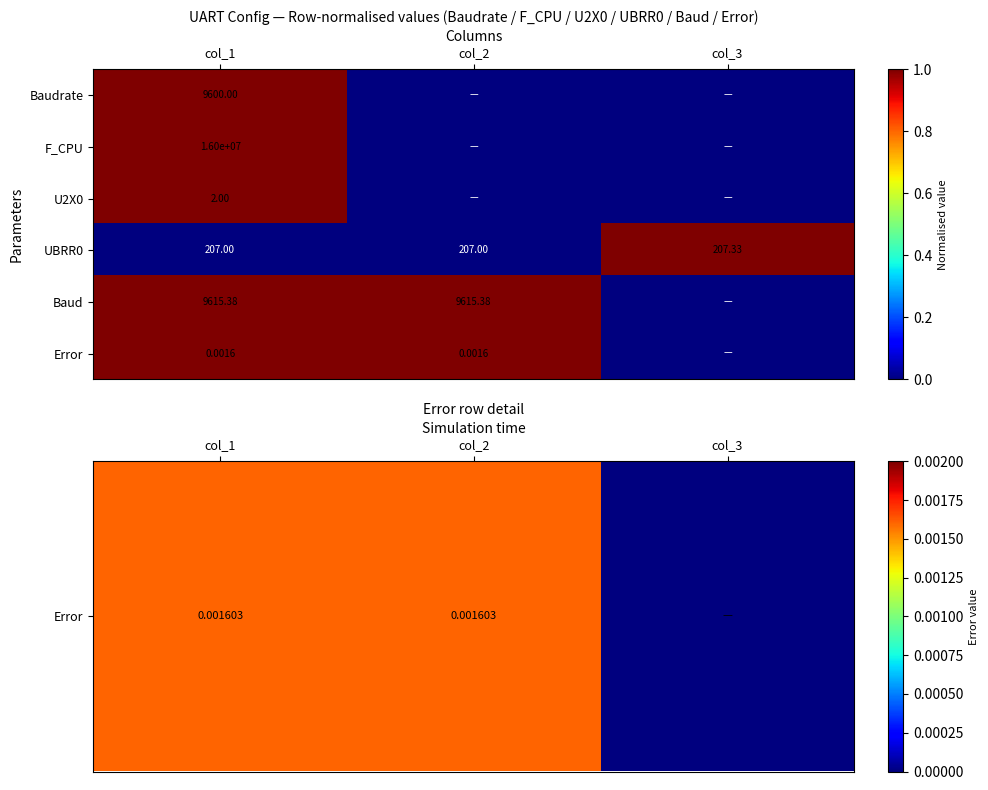

Is the value of Baudrate at col_1 greater than the value of F_CPU at col_1?

No